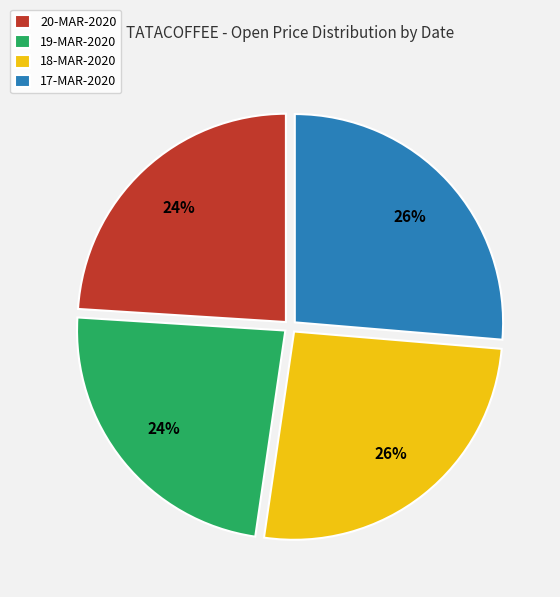

Does any single category account for the majority?

No